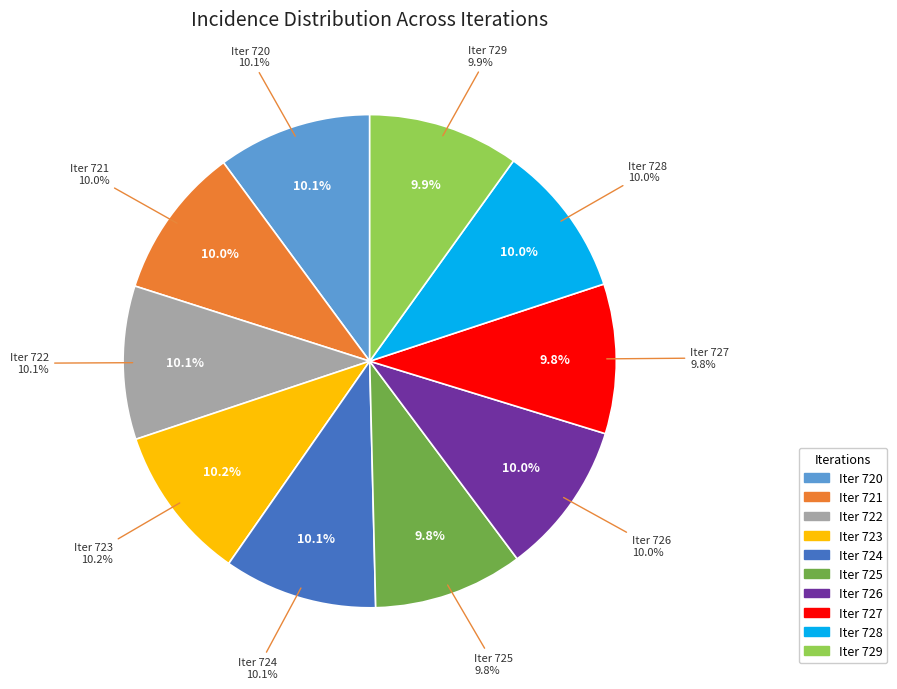

To the nearest percent, what portion does 725 represent?

10%